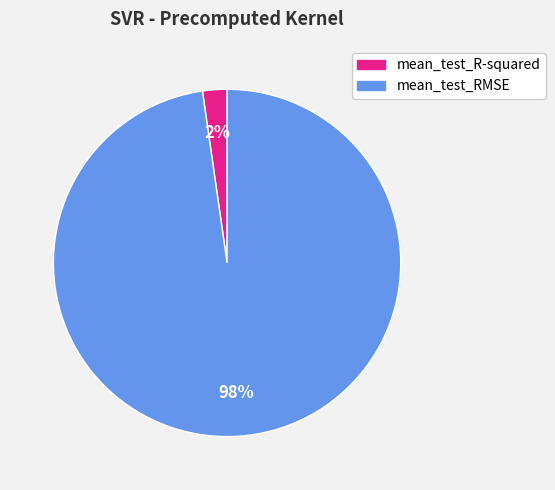

What percentage is the mean_test_RMSE slice, to the nearest percent?

98%